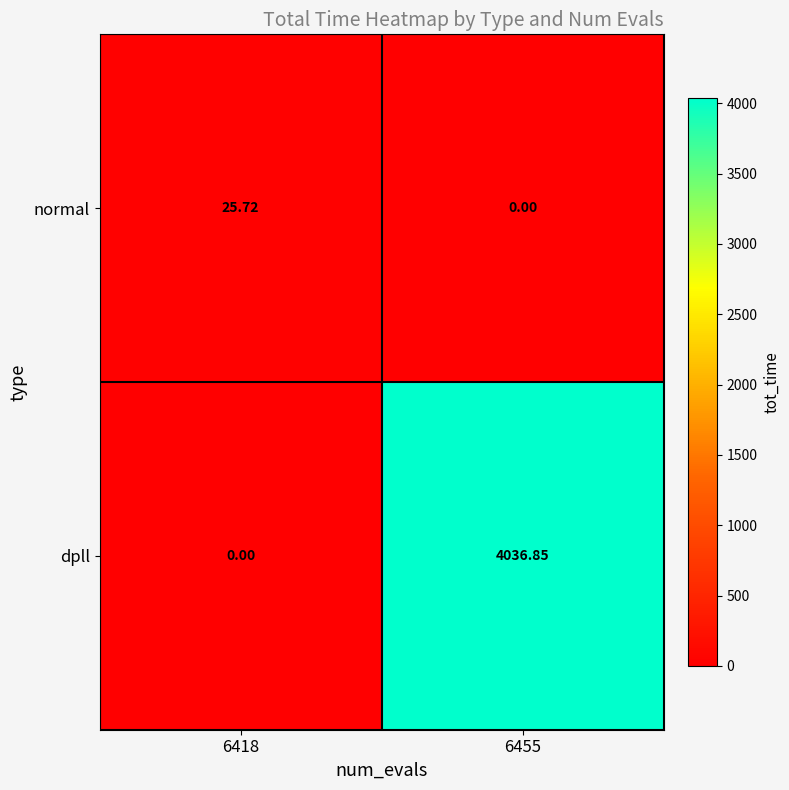

Between 6418 and 6455, which series saw the biggest shift?

dpll